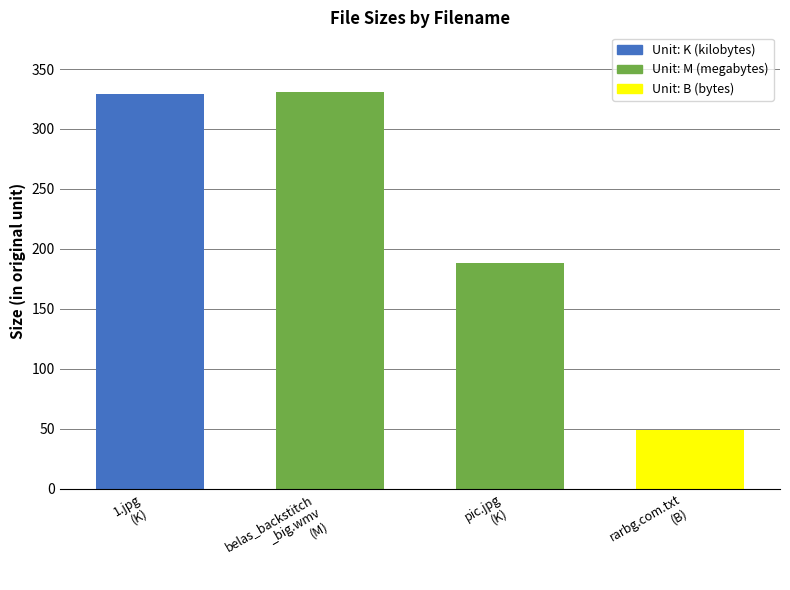

What is the difference between the values at rarbg.com.txt
(B) and belas_backstitch
_big.wmv
(M)?

282.0